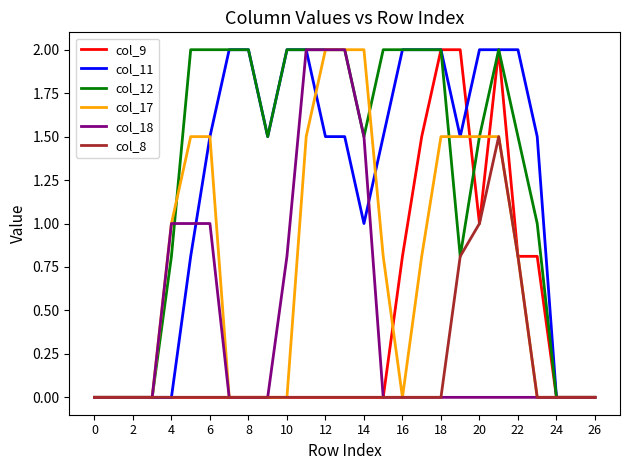

What is the maximum value for col_18?

2.0